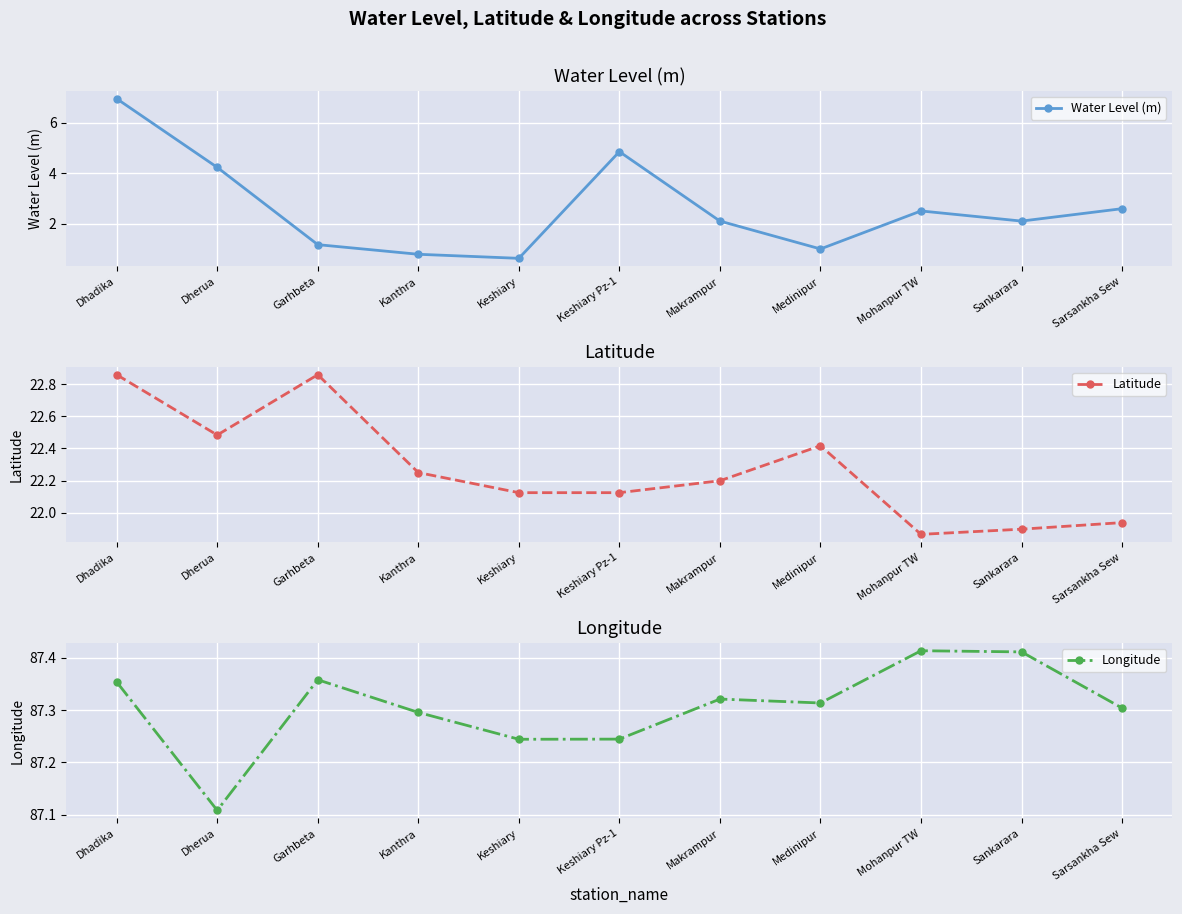

At which category does Longitude reach its first local peak?

Garhbeta